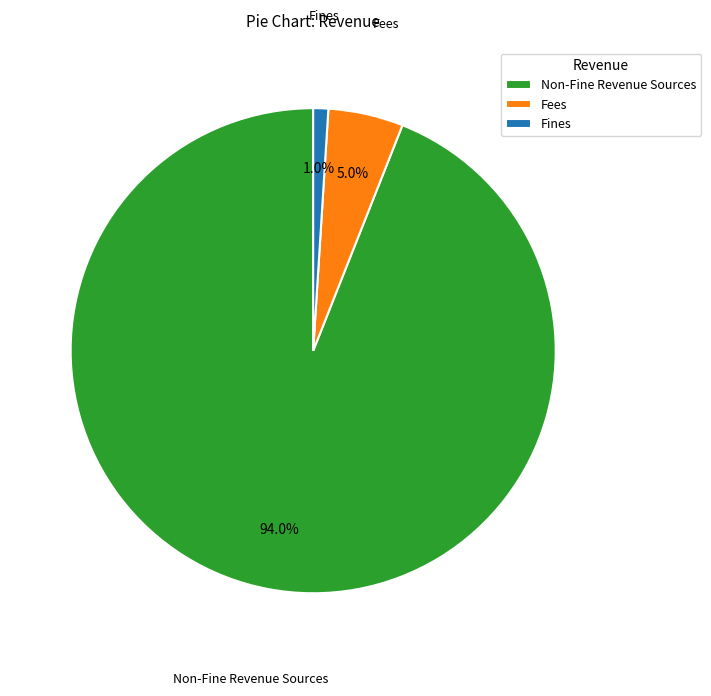

What percentage is the Fees slice, to the nearest percent?

5%